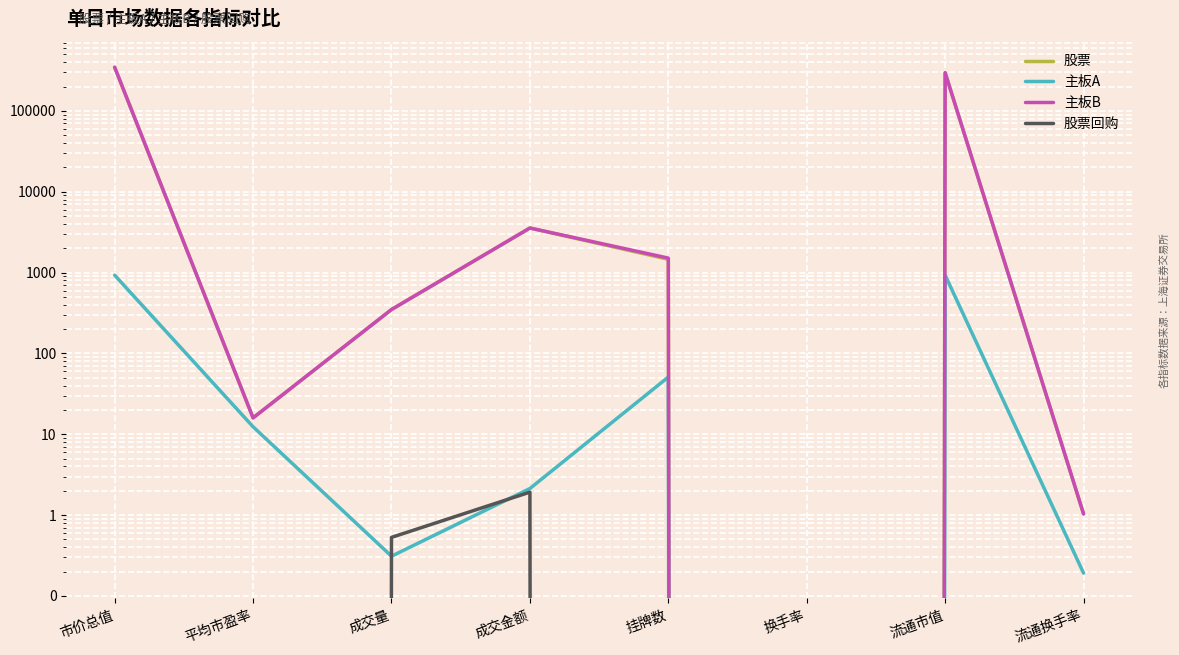

Rank the series at 平均市盈率 from highest to lowest value.

股票, 主板B, 主板A, 股票回购